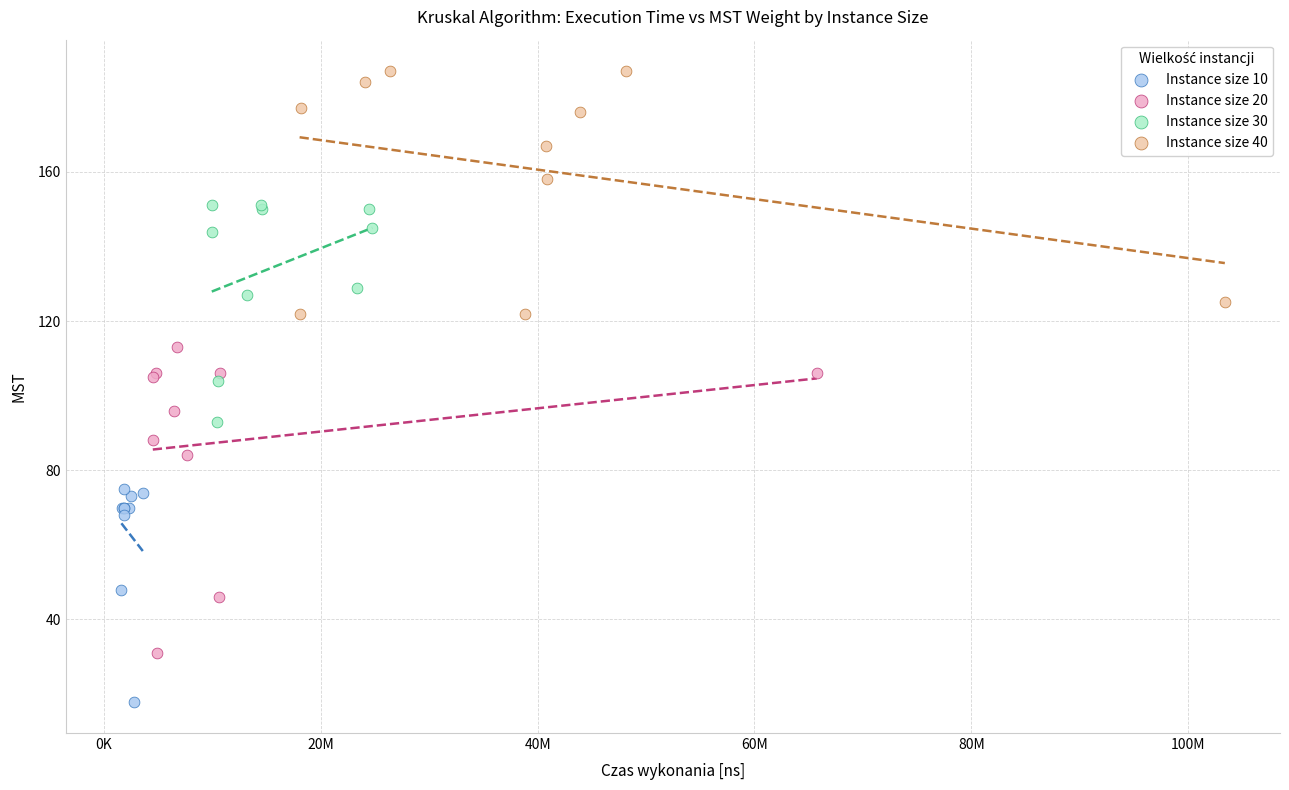

Which series contains the lowest Y value?

Instance size 10